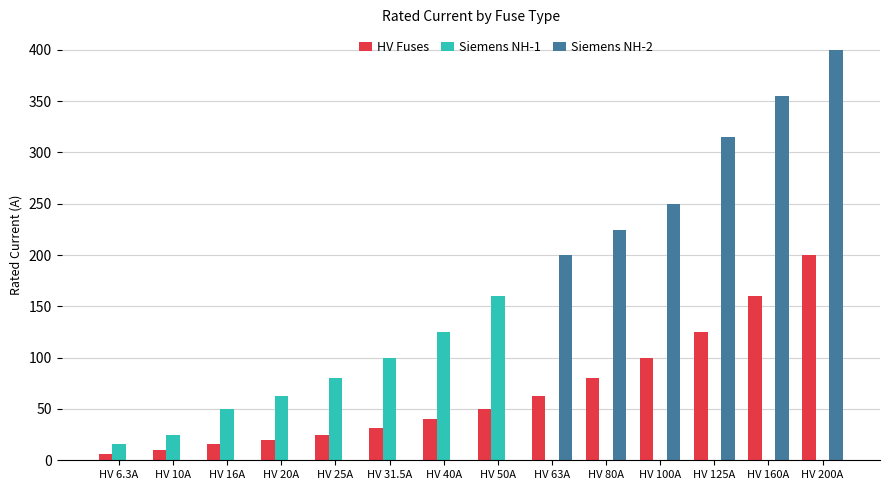

How many series are shown in this chart?

3